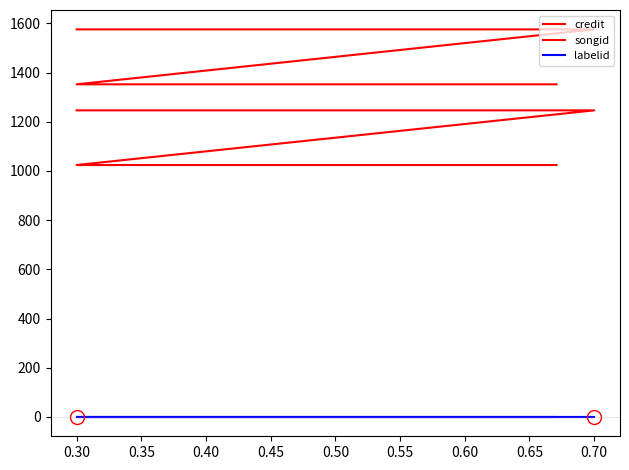

List the series in order of their peak value, lowest first.

labelid, songid, credit